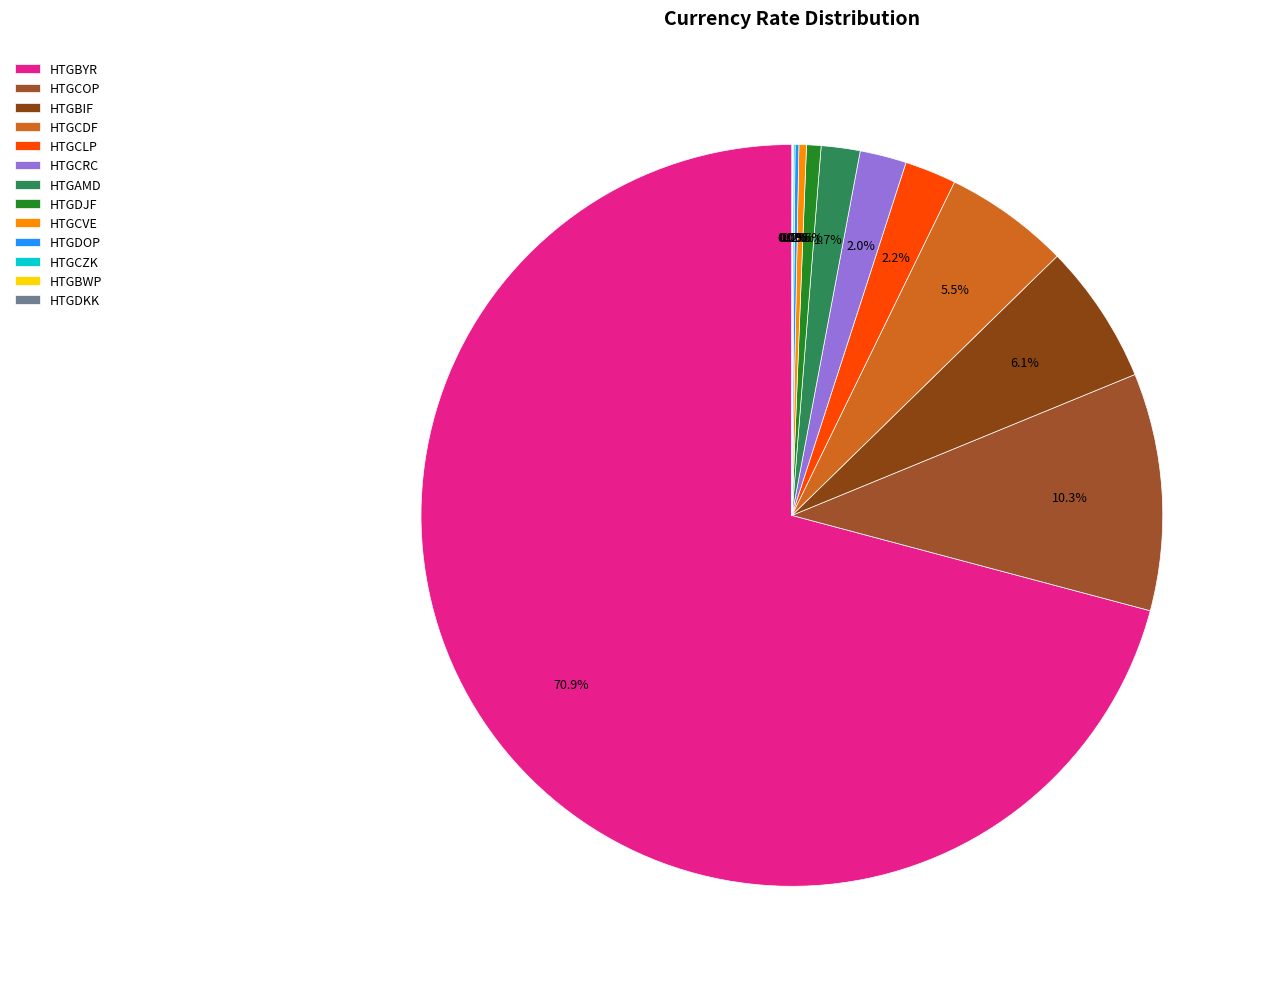

What is the change in value from HTGCLP to HTGCVE?

-8.7